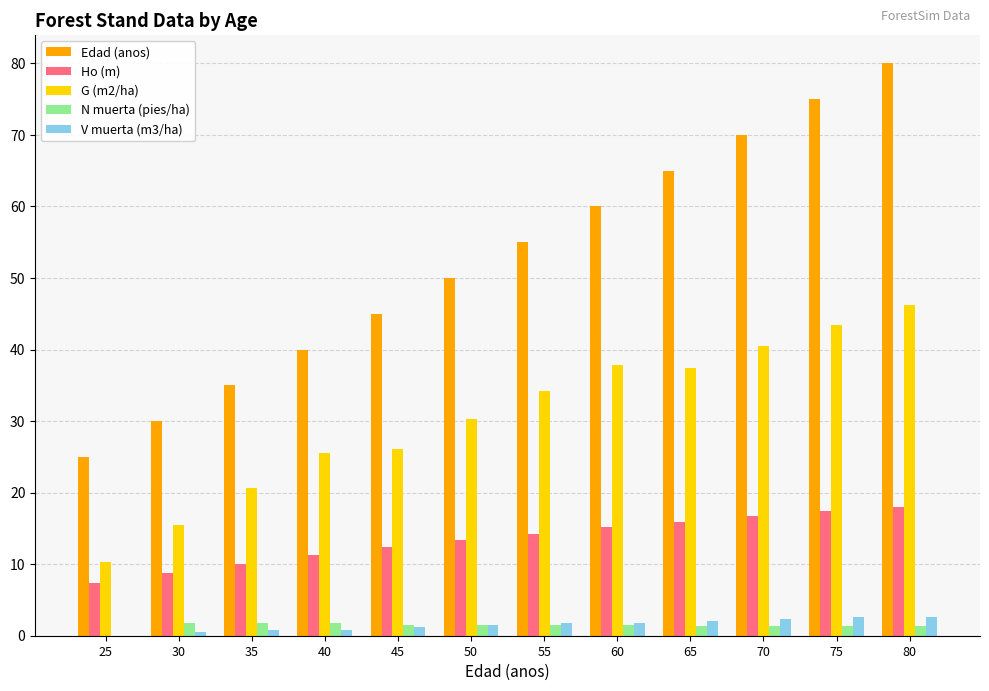

What is the sum of all Edad (anos) values?

630.0